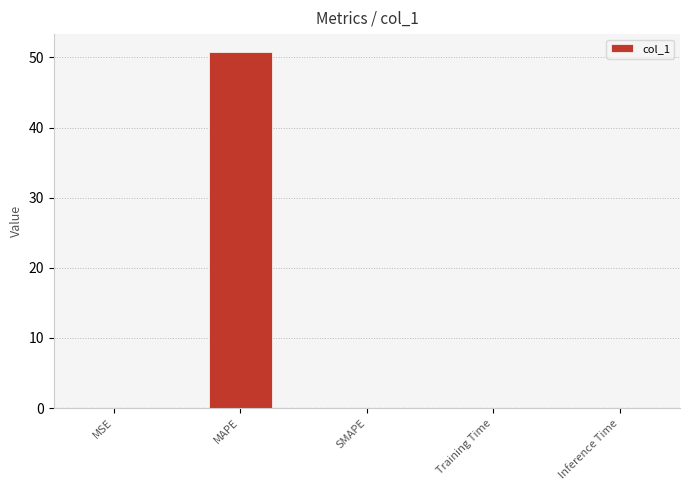

What is the greatest value displayed?

50.8